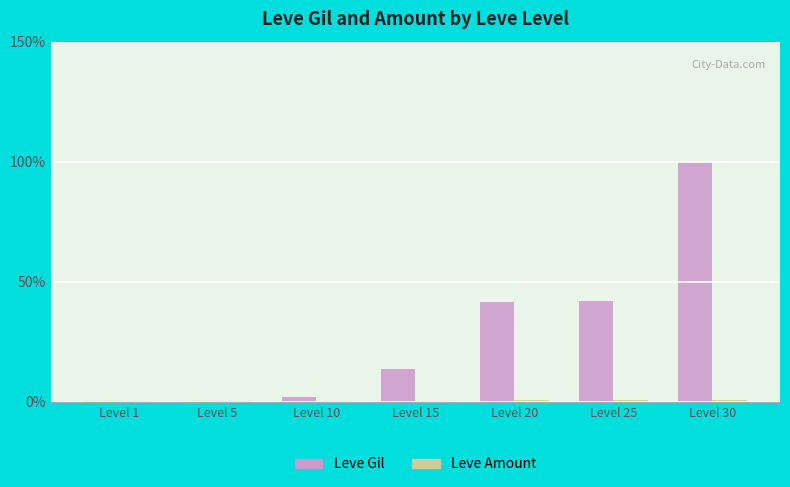

At which category is the sum across all series the highest?

Level 30